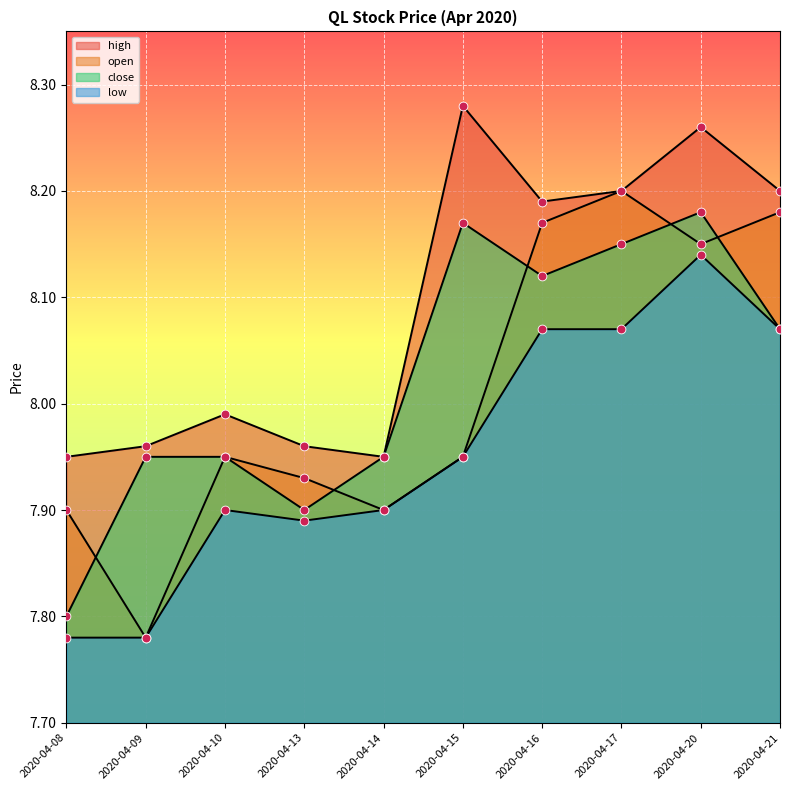

What is the total value across all series at 2020-04-17?

32.6